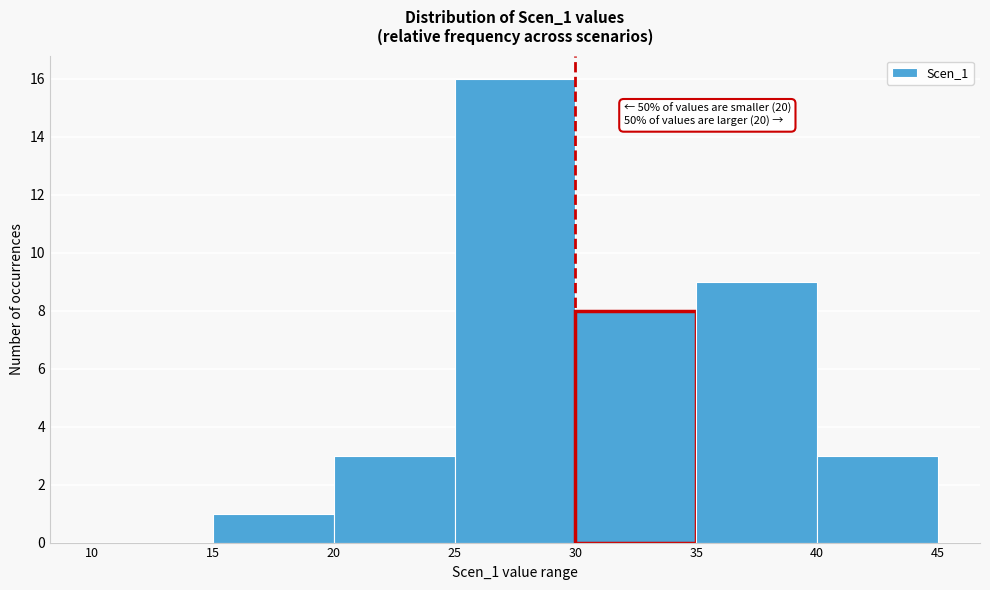

Which range on the x-axis has the tallest bar?

25 to 30